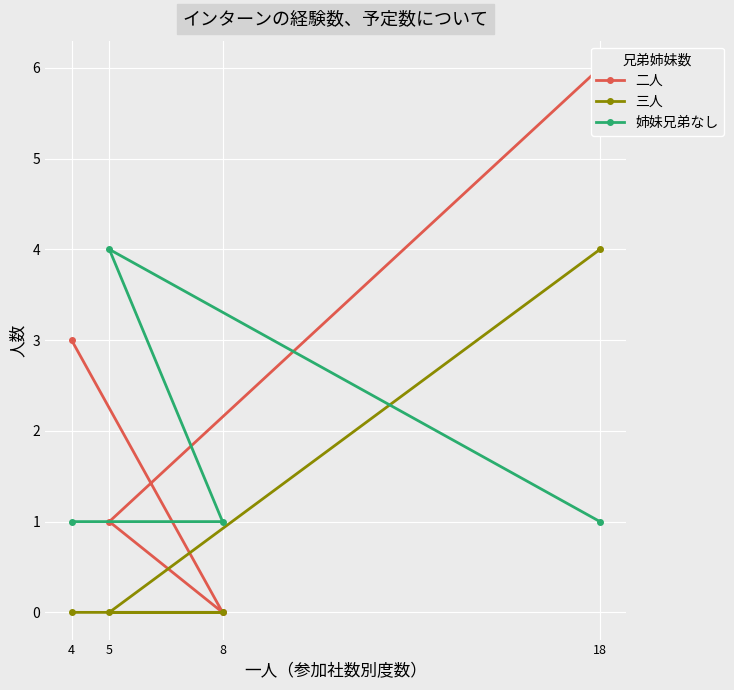

After their last crossing, which series has the higher values: 姉妹兄弟なし or 二人?

二人